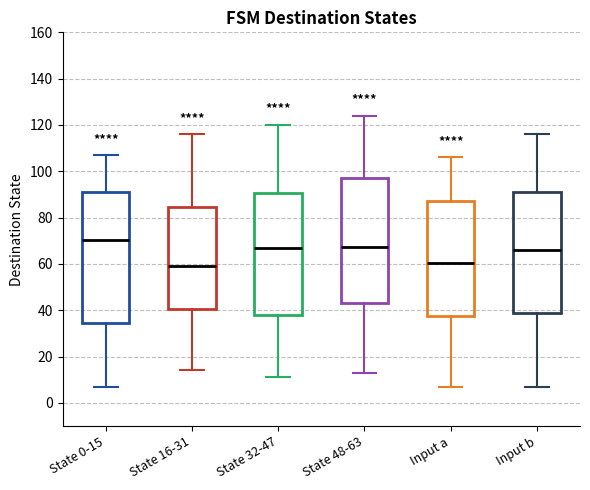

Reading left to right, transcribe this box plot: for each box, give where its median line is, the range the box spans, and where its two whiskers end, as read against the y-axis. The values are not printed on the chart, so give them approximately, as read against the axis.

State 0-15: median 70, box 34 to 92, whiskers 8 to 108
State 16-31: median 60, box 40 to 84, whiskers 14 to 116
State 32-47: median 68, box 38 to 90, whiskers 12 to 120
State 48-63: median 68, box 44 to 98, whiskers 14 to 124
Input a: median 60, box 38 to 88, whiskers 8 to 106
Input b: median 66, box 40 to 92, whiskers 8 to 116